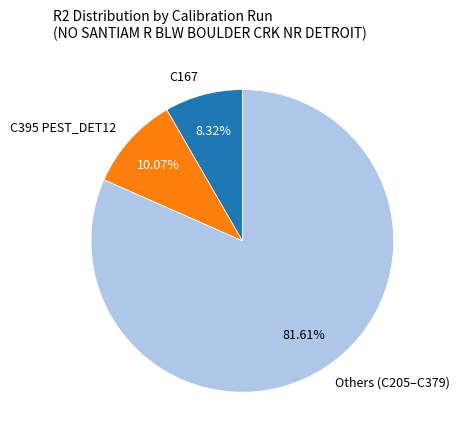

To the nearest percent, what is the difference between the largest and smallest slice percentages?

73%